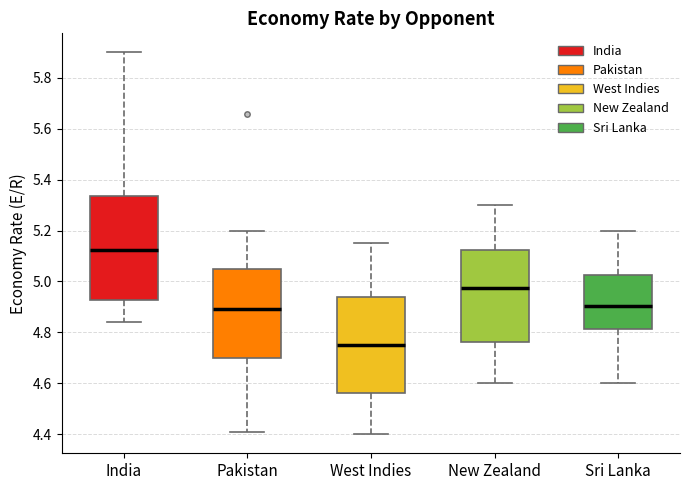

Reading left to right, transcribe this box plot: for each box, give where its median line is, the range the box spans, and where its two whiskers end, as read against the y-axis. The values are not printed on the chart, so give them approximately, as read against the axis.

India: median 5.12, box 4.92 to 5.34, whiskers 4.84 to 5.90
Pakistan: median 4.90, box 4.70 to 5.06, whiskers 4.42 to 5.20
West Indies: median 4.76, box 4.56 to 4.94, whiskers 4.40 to 5.16
New Zealand: median 4.98, box 4.76 to 5.12, whiskers 4.60 to 5.30
Sri Lanka: median 4.90, box 4.82 to 5.02, whiskers 4.60 to 5.20